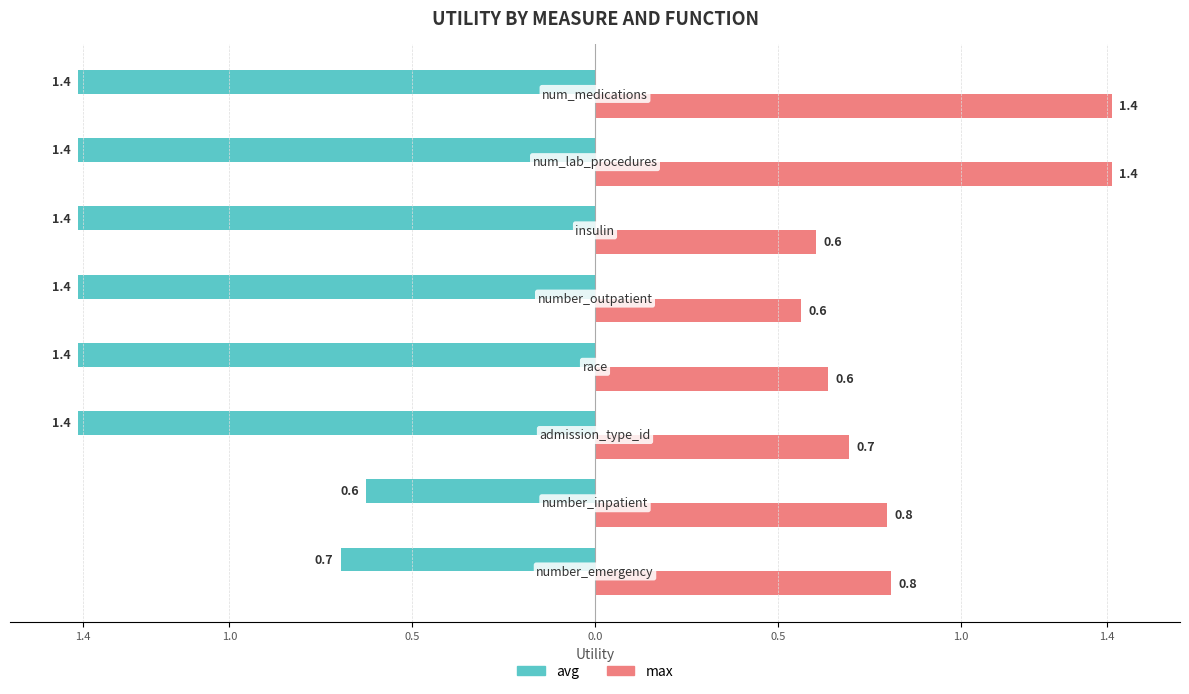

Count the avg values in the range -1 to 0.

2